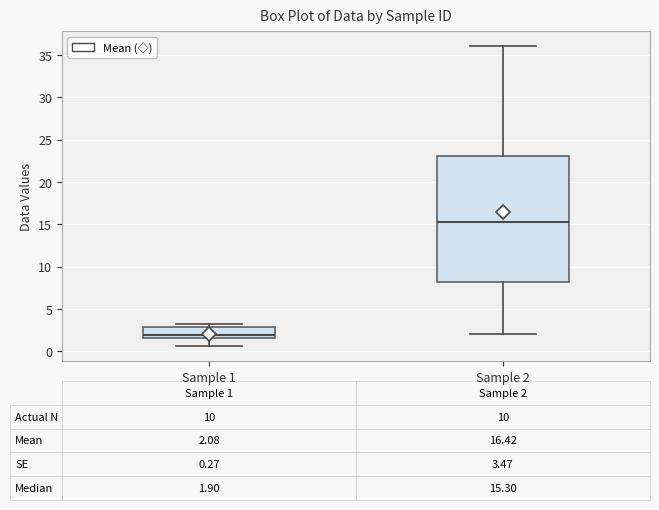

Which box is the tallest, from its lower edge to its upper edge?

Sample 2